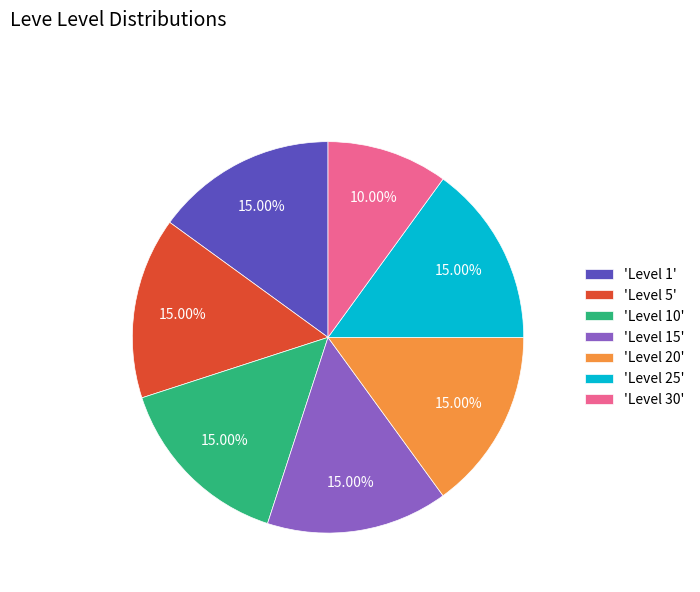

Combined, do 'Level 30' and 'Level 10' account for over 50%?

No